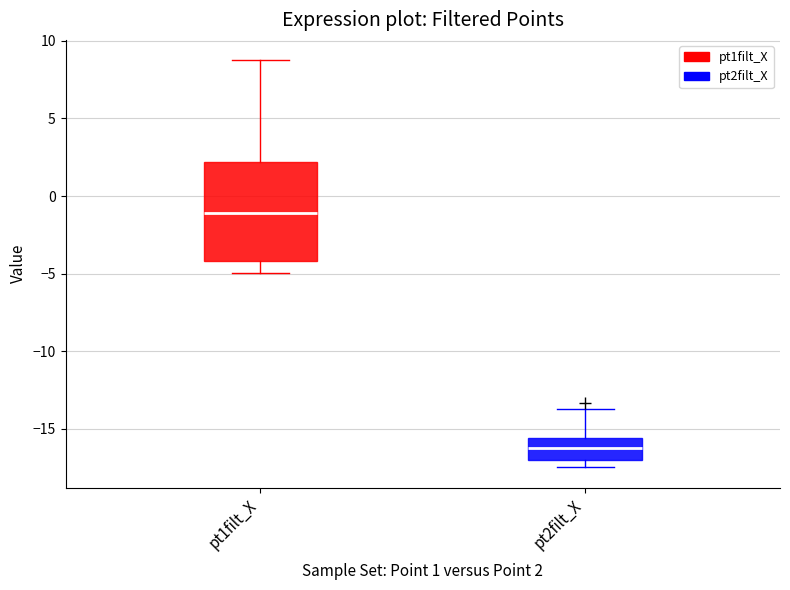

Which box has the lowest median line?

pt2filt_X